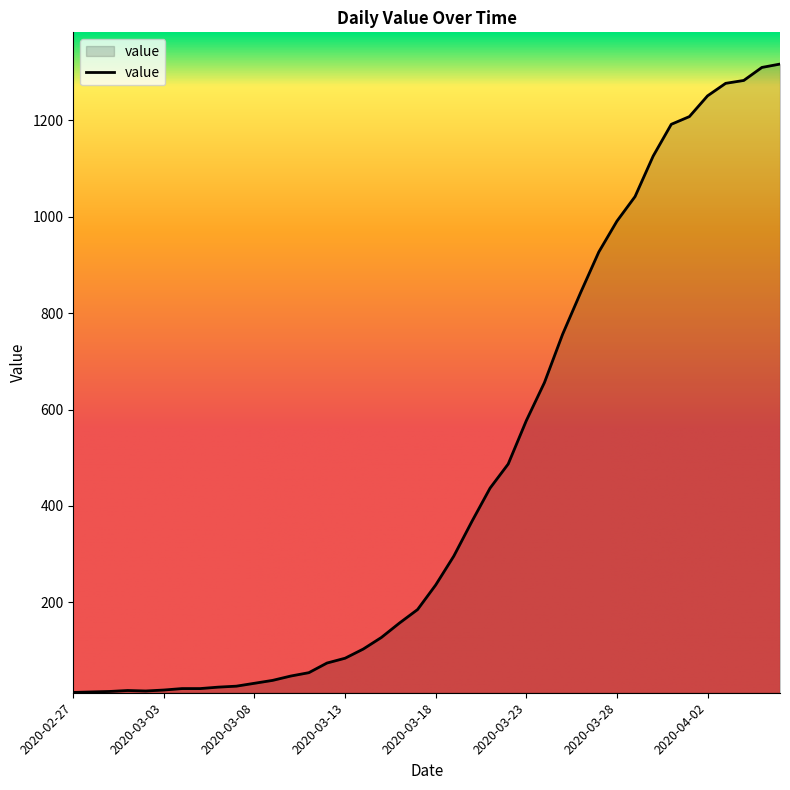

What is the difference between the maximum and minimum values?

1304